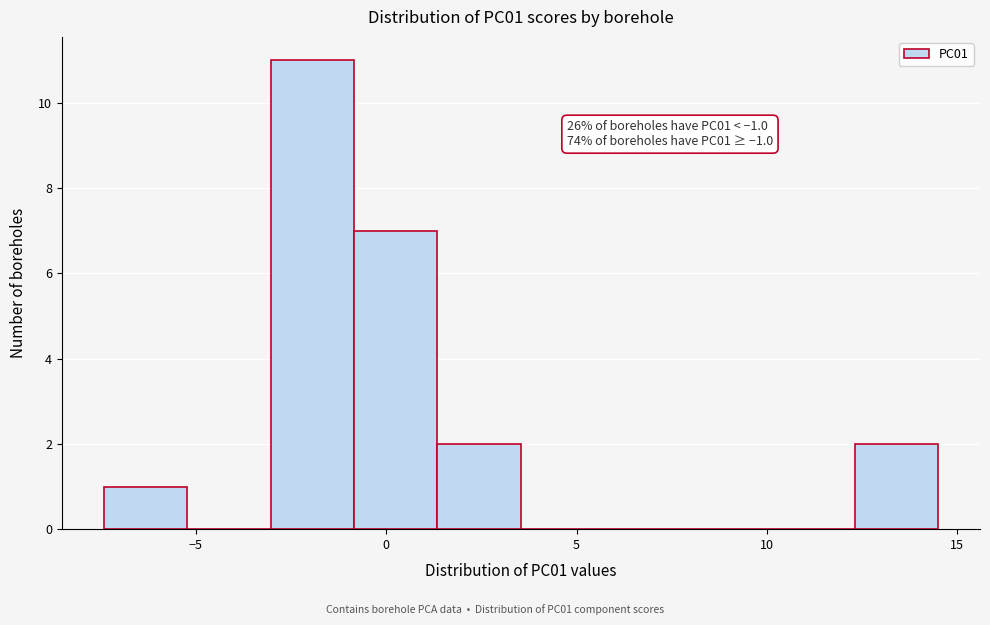

Which range on the x-axis has the tallest bar?

-3.0 to -1.0